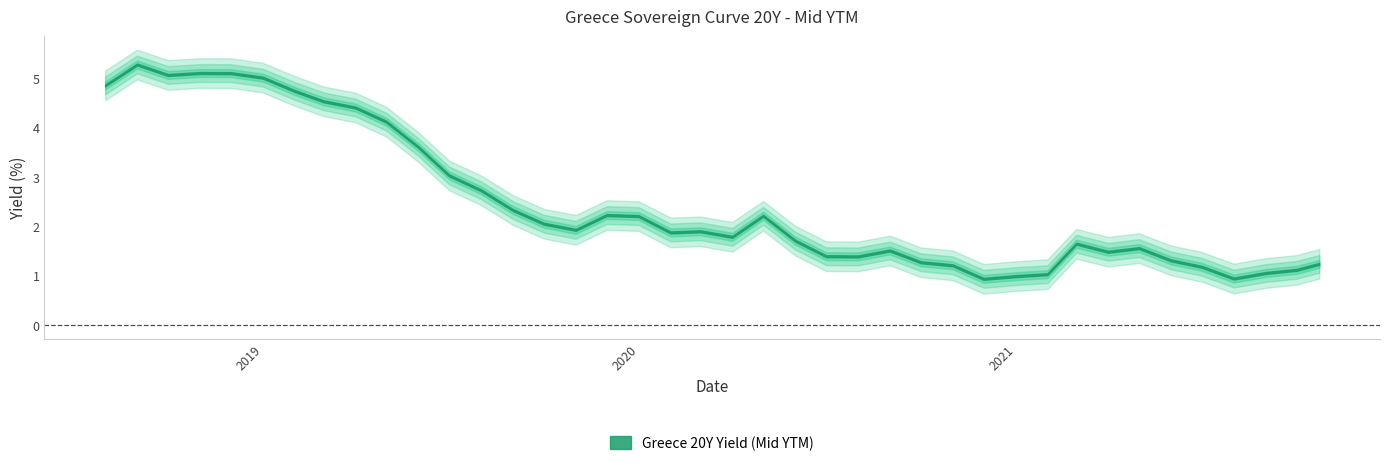

What is the difference between the maximum and second lowest values?

4.3